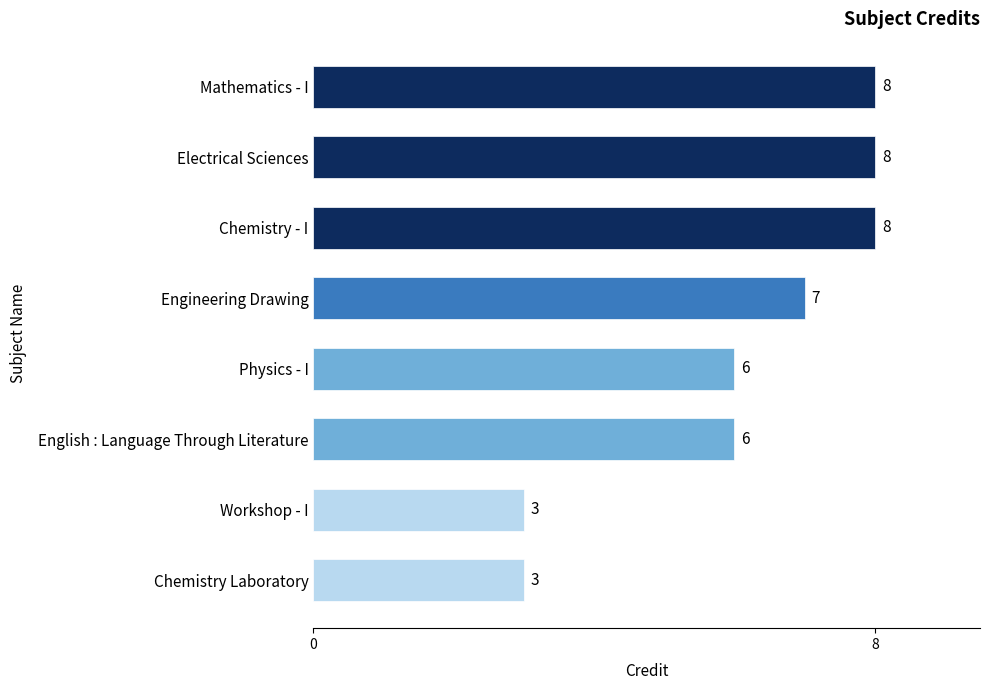

Is it true that the value at Mathematics - I is 3?

False